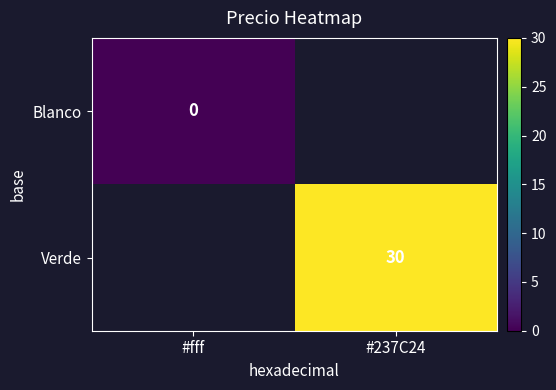

Which category has the lowest value in the row_0 series?

#fff